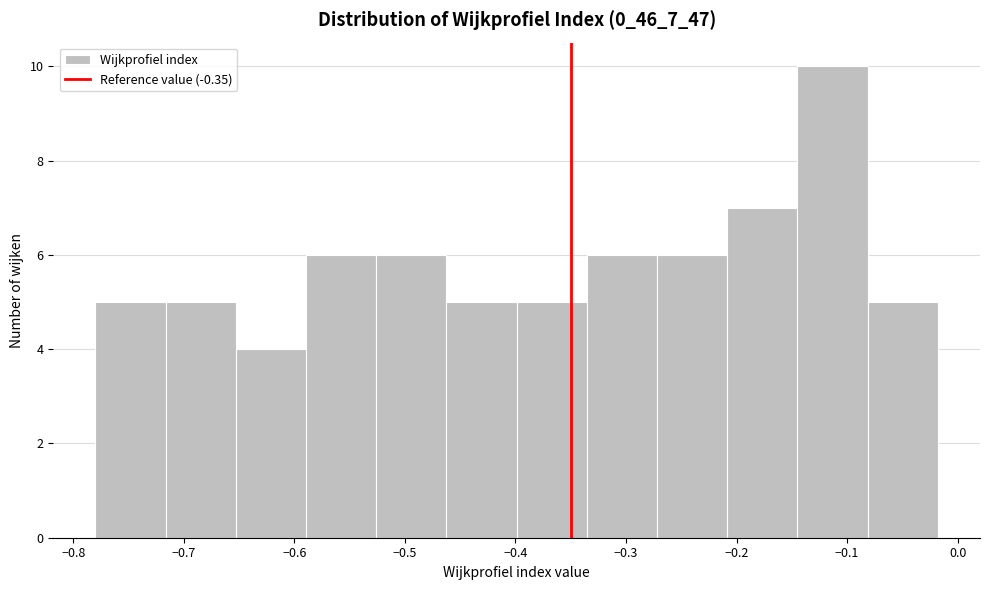

Reading left to right, transcribe this chart: for each bar, give the range it covers on the x-axis and its height. Neither the bar edges nor the heights are printed on the chart, so give them approximately, as read against the axes.

-0.78 to -0.72: 5
-0.72 to -0.65: 5
-0.65 to -0.59: 4
-0.59 to -0.53: 6
-0.53 to -0.46: 6
-0.46 to -0.40: 5
-0.40 to -0.34: 5
-0.34 to -0.27: 6
-0.27 to -0.21: 6
-0.21 to -0.14: 7
-0.14 to -0.08: 10
-0.08 to -0.02: 5